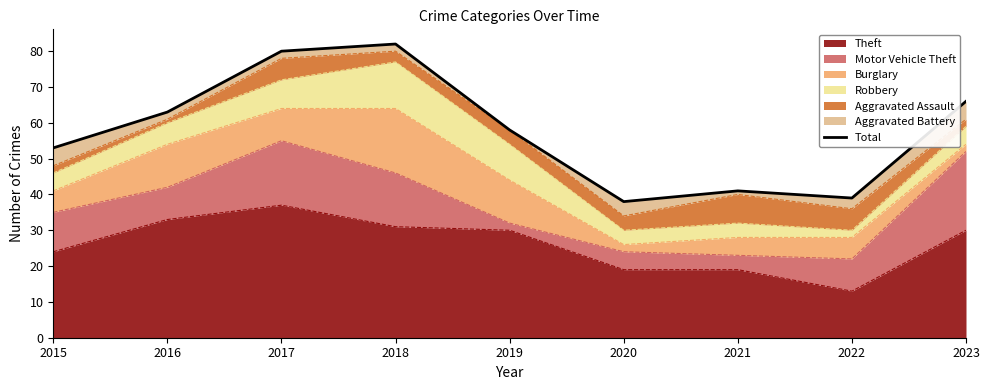

What is the greatest value displayed?

82